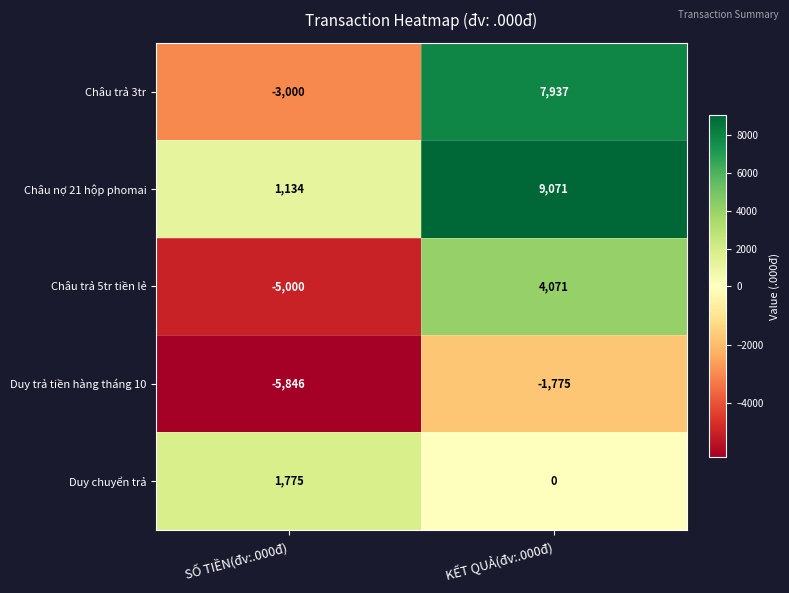

Reading left to right, extract all data points from this chart.

Châu trả 3tr: -3000	7937
Châu nợ 21 hộp phomai: 1134	9071
Châu trả 5tr tiền lẻ: -5000	4071
Duy trả tiền hàng tháng 10: -5846	-1775
Duy chuyển trả: 1775	0